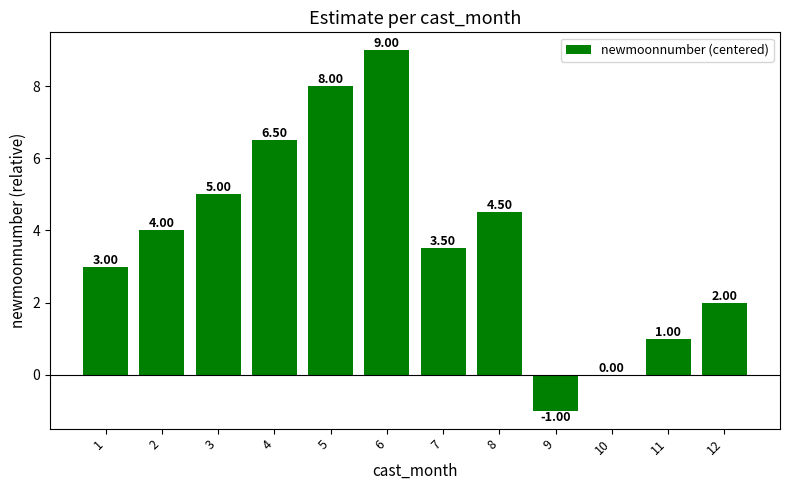

What is the maximum value shown in the chart?

9.0